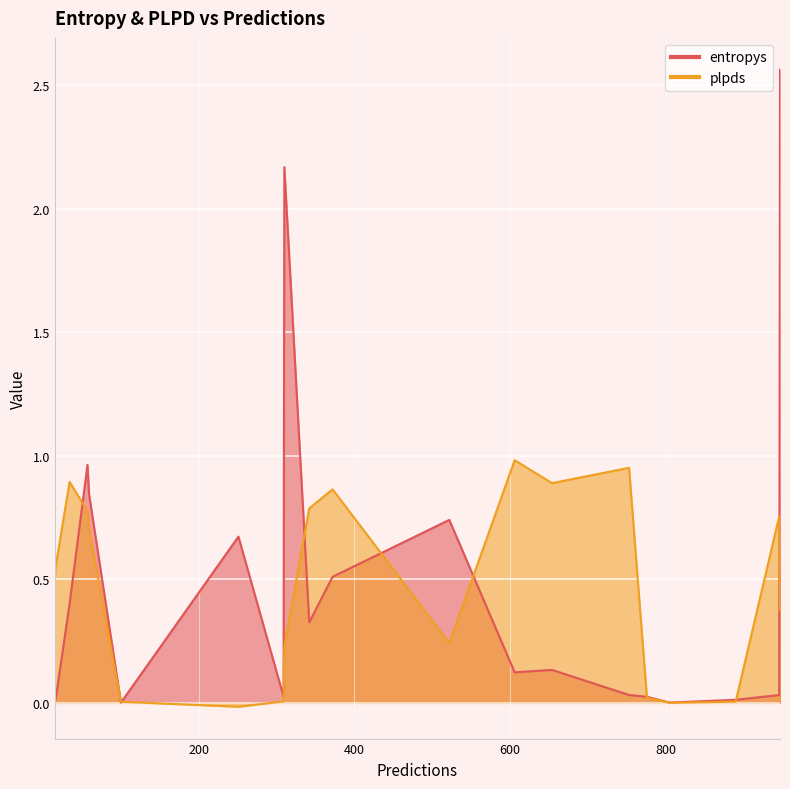

At 753, list the series in order from largest to smallest.

plpds, entropys